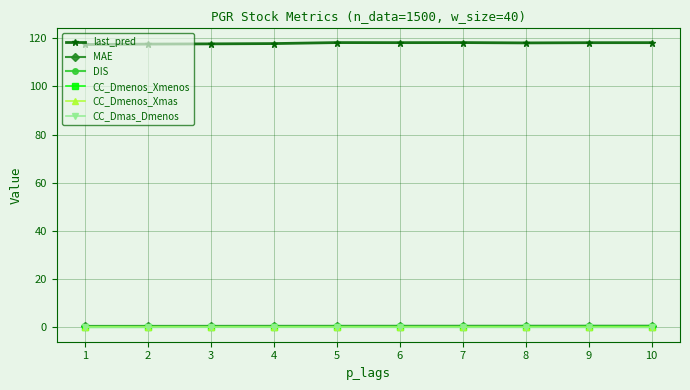

The value of last_pred at 10 is 118.2. True or false?

True